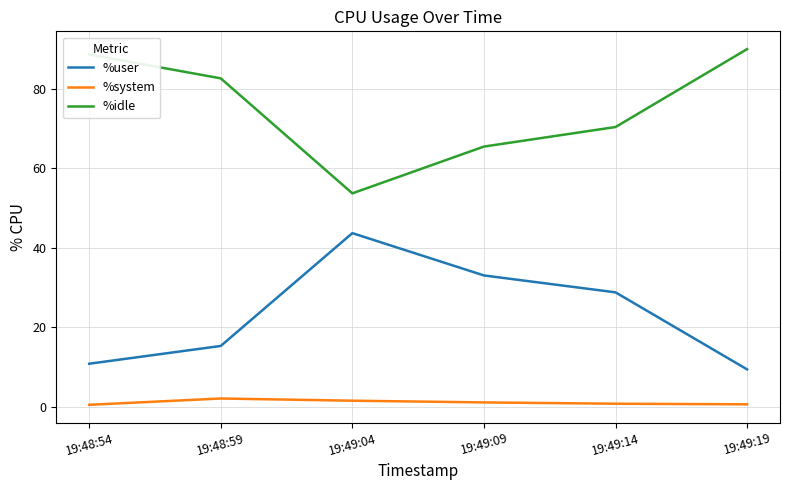

At 19:49:14, list the series in order from smallest to largest.

%system, %user, %idle